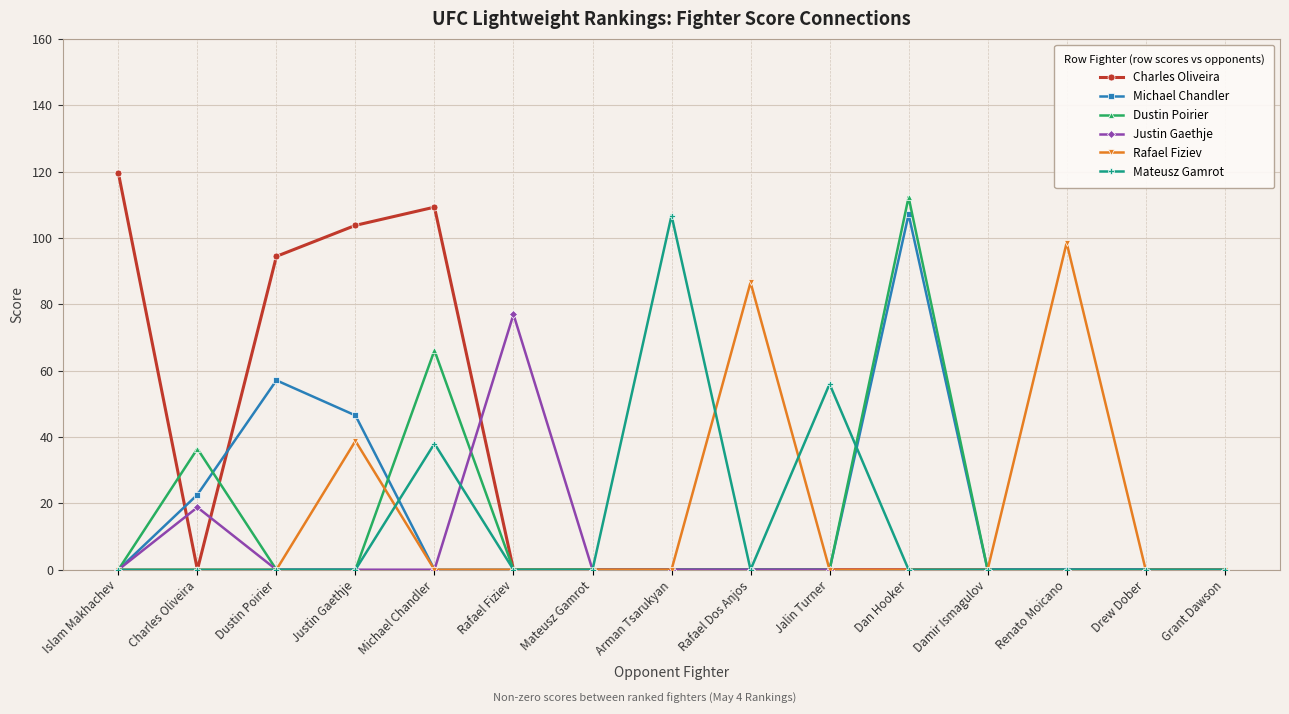

Which series has the largest range (max minus min)?

Charles Oliveira